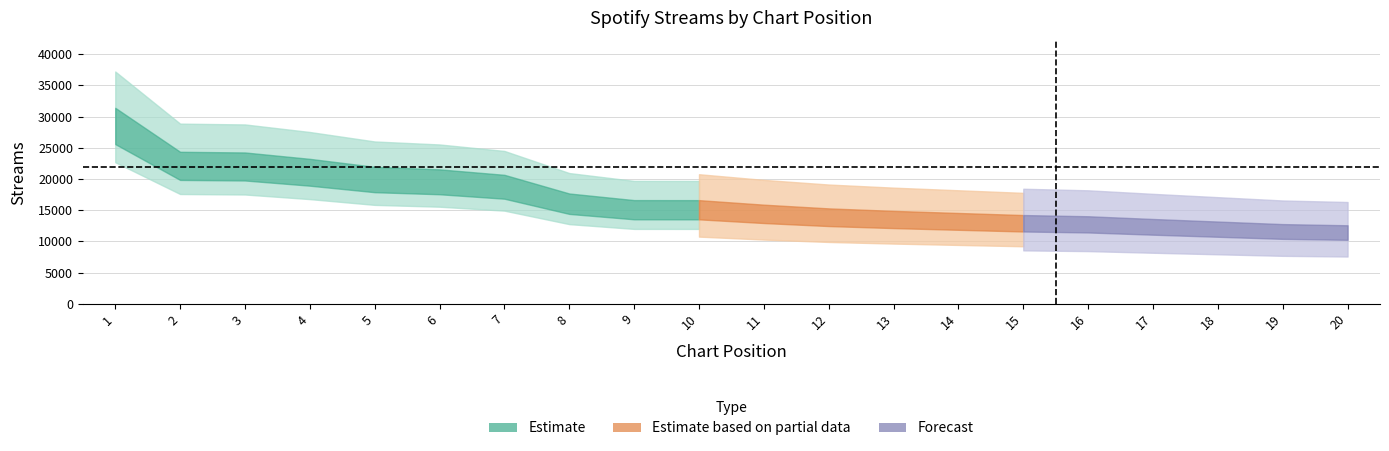

Reading left to right, list all the values displayed in this chart.

29093	22565	22464	21517	20331	19956	19144	16375	15393	15387	14714	14163	13793	13482	13174	12996	12590	12210	11831	11656